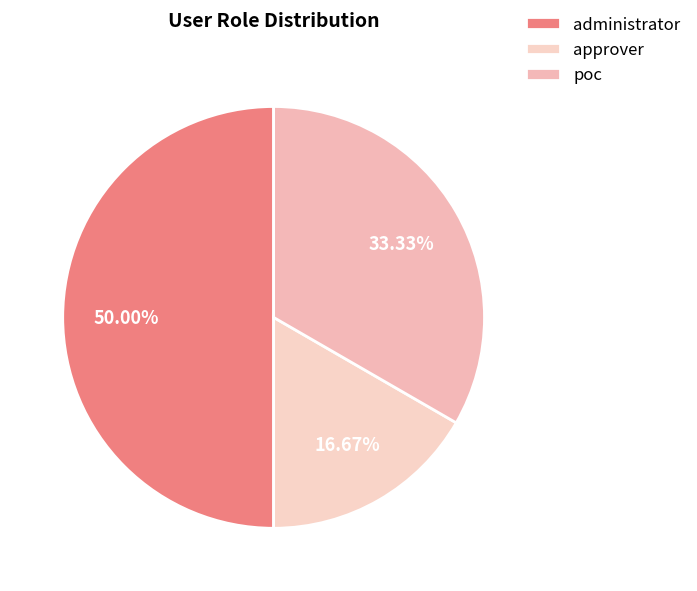

How many slices are in this pie chart?

3